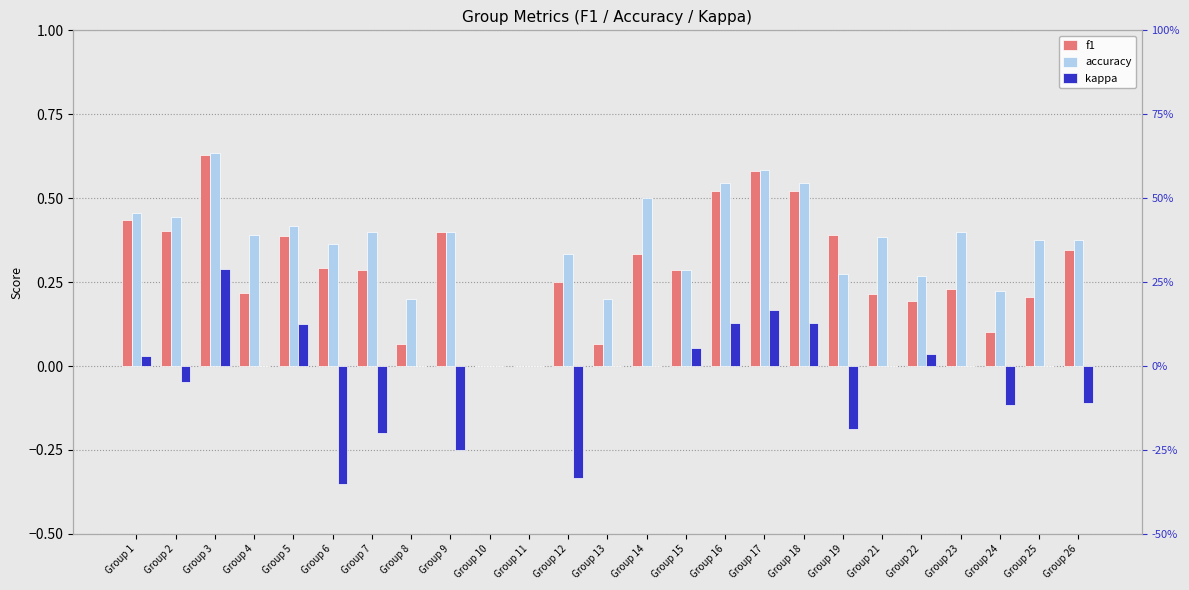

What is the total value across all series at Group 4?

0.6